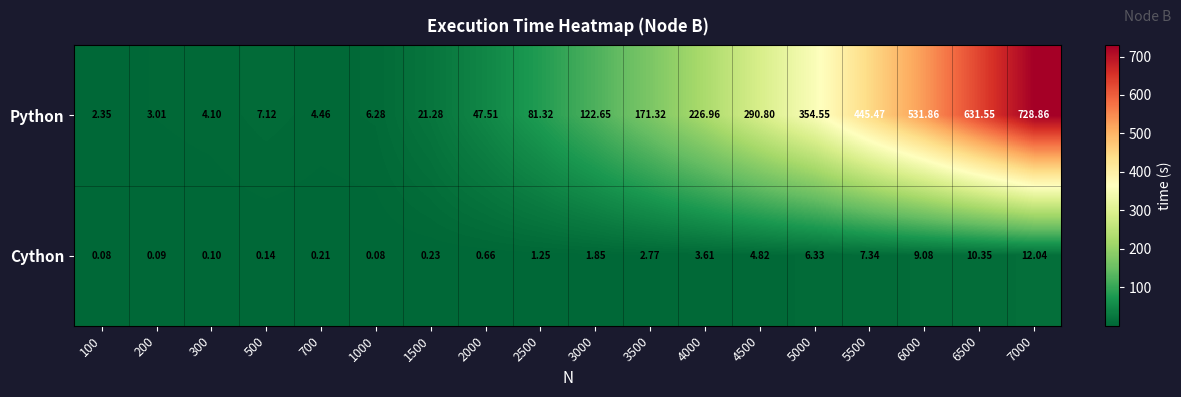

Is the value of Python at 4000 greater than the value of Cython at 5000?

Yes